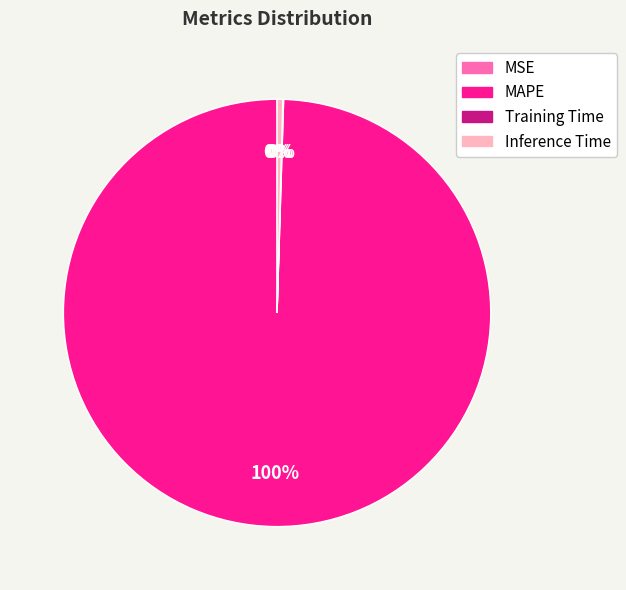

Does any single category account for the majority?

Yes